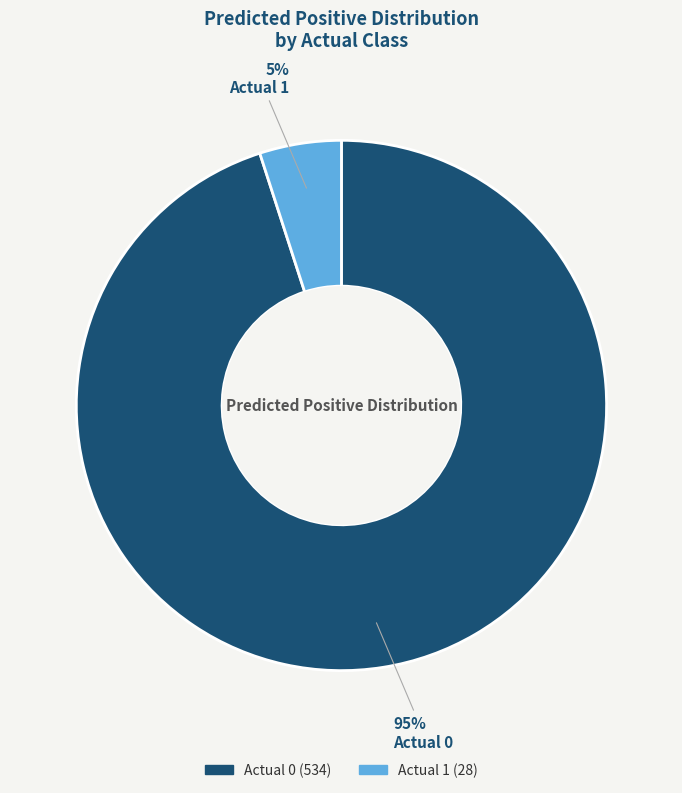

To the nearest percent, what is the difference between the Actual 1 and Actual 0 slice percentages?

90%